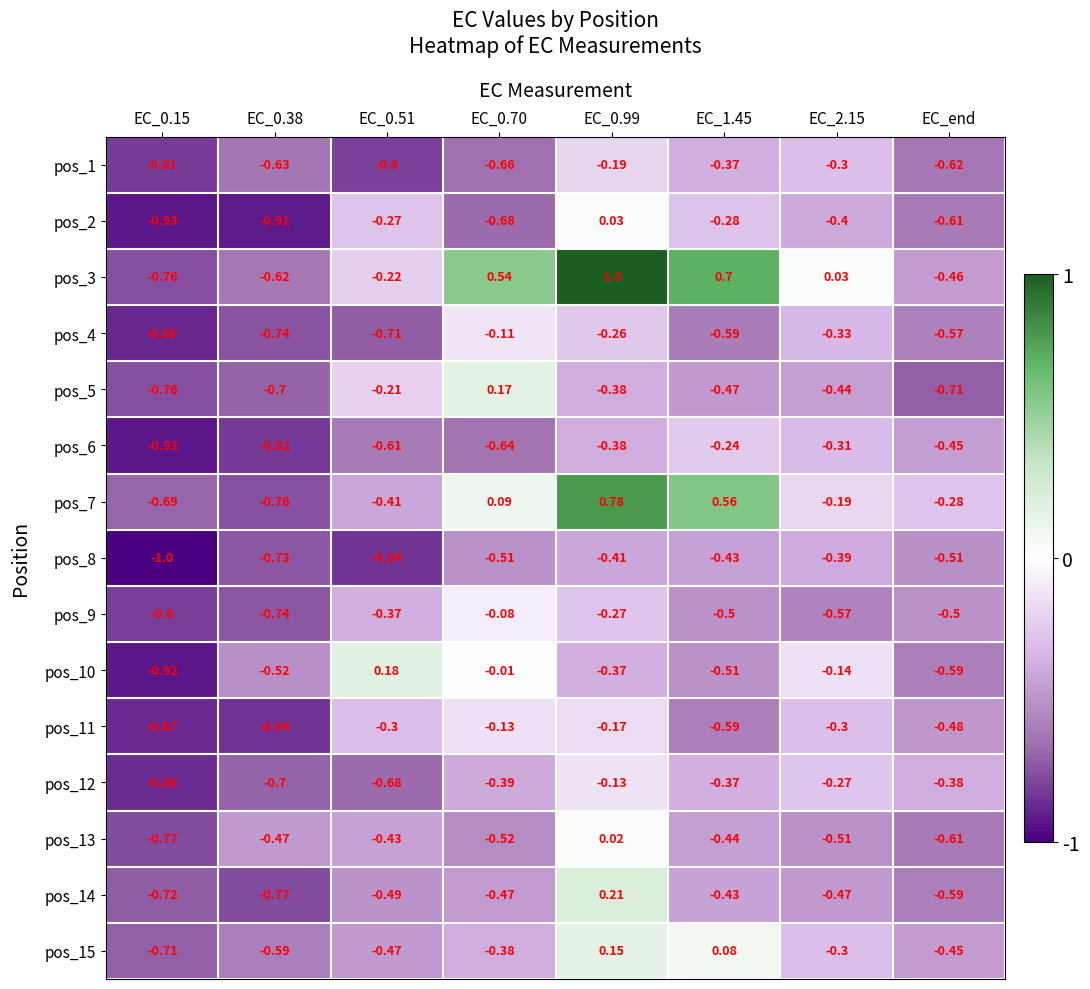

Is the value of pos_9 at EC_0.70 greater than the value of pos_12 at EC_0.51?

Yes